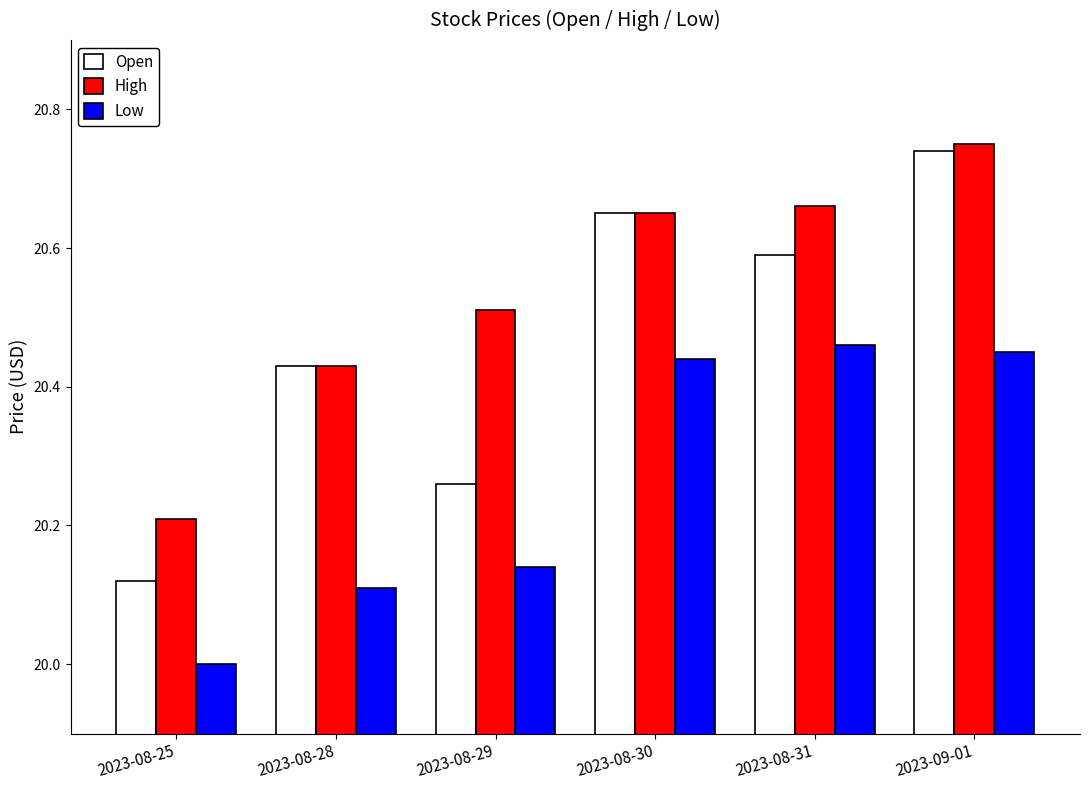

Which category has the lowest value in the Low series?

2023-08-25